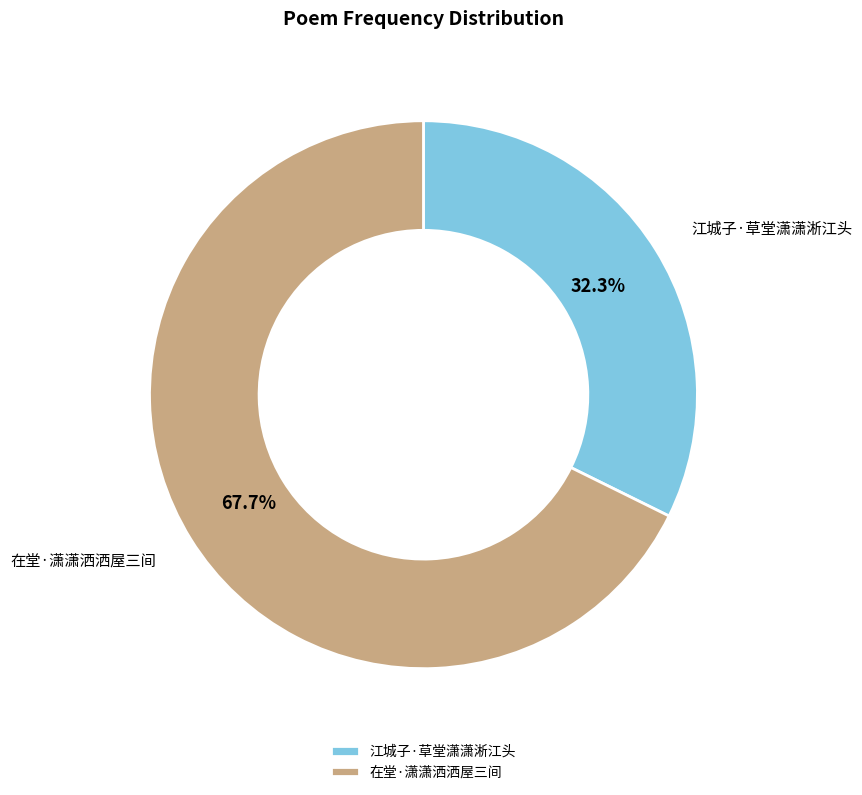

Approximately how many times larger is the value at 江城子·草堂潇潇淅江头 compared to 在堂·潇潇洒洒屋三间?

0.5